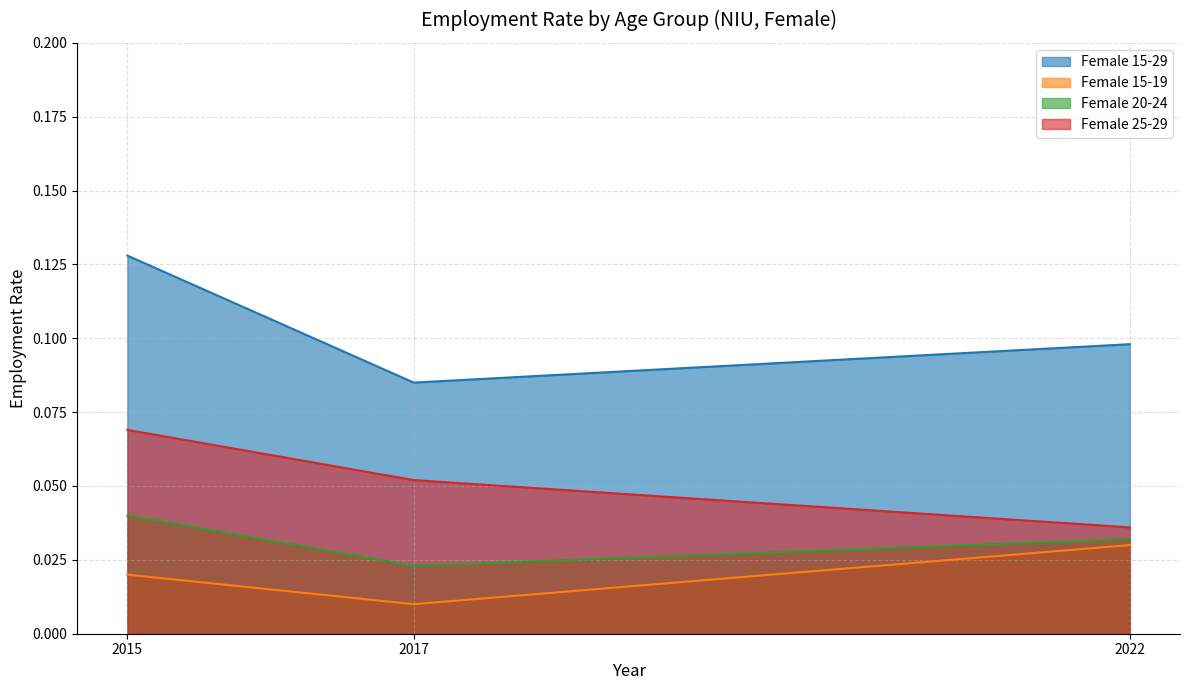

Does the chart have visible grid lines?

Yes